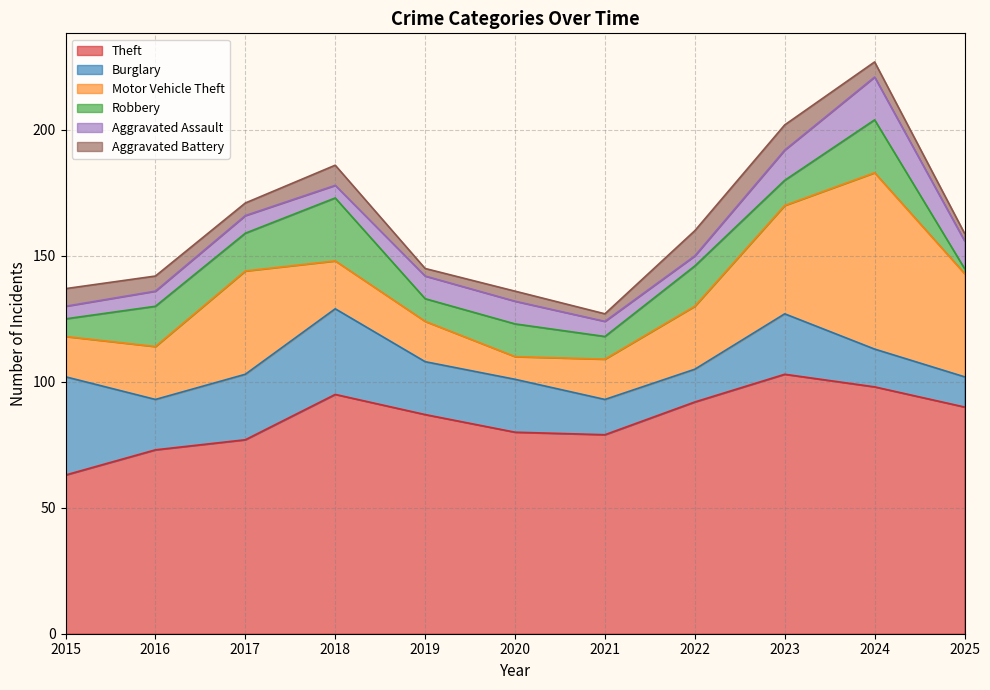

Is the value of Motor Vehicle Theft at 2021 greater than the value of Burglary at 2022?

Yes